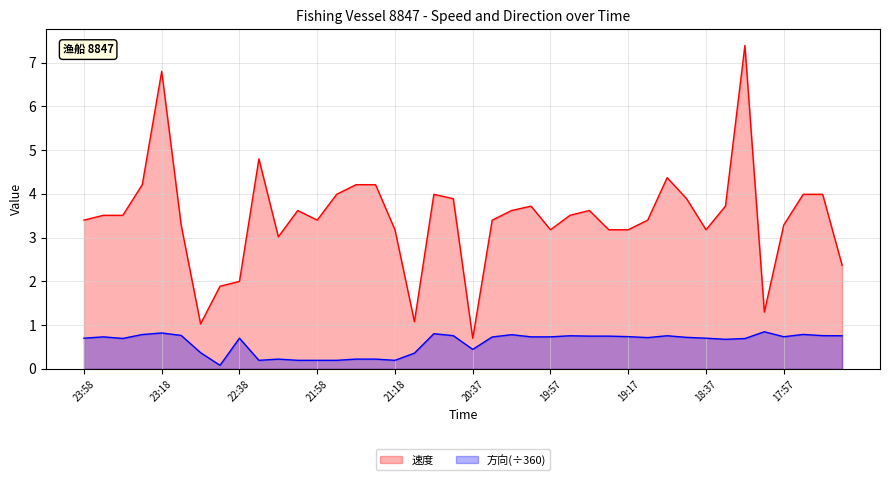

The value of 速度 at 20:37 is 0.7. True or false?

True